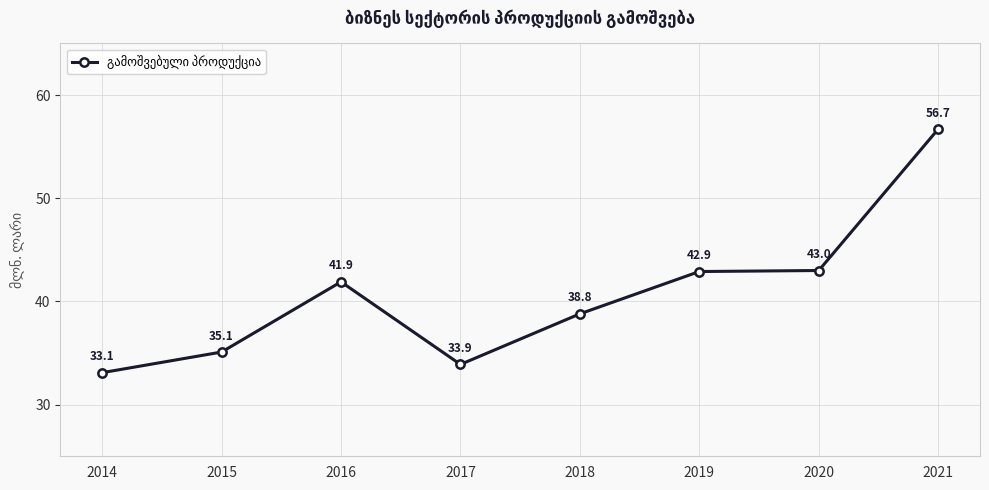

Which category has the highest value across all series?

2021